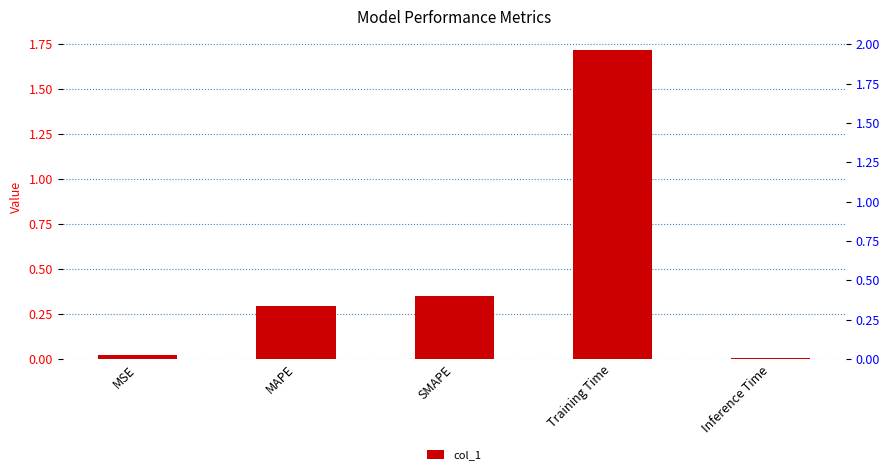

What is the difference between the maximum and minimum values?

1.7